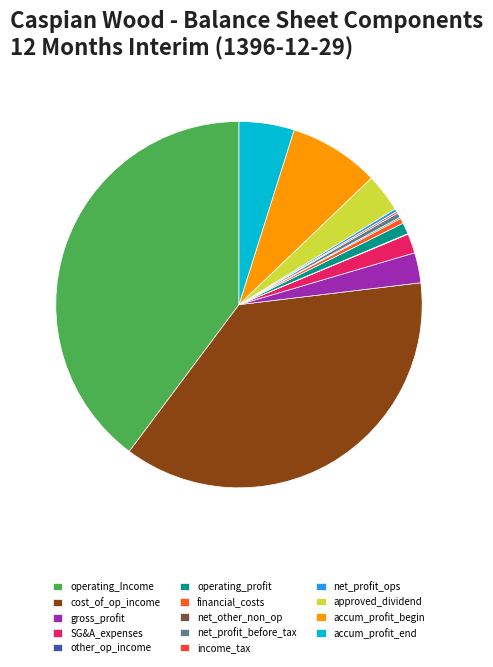

What is the largest slice in the pie chart?

operating_Income